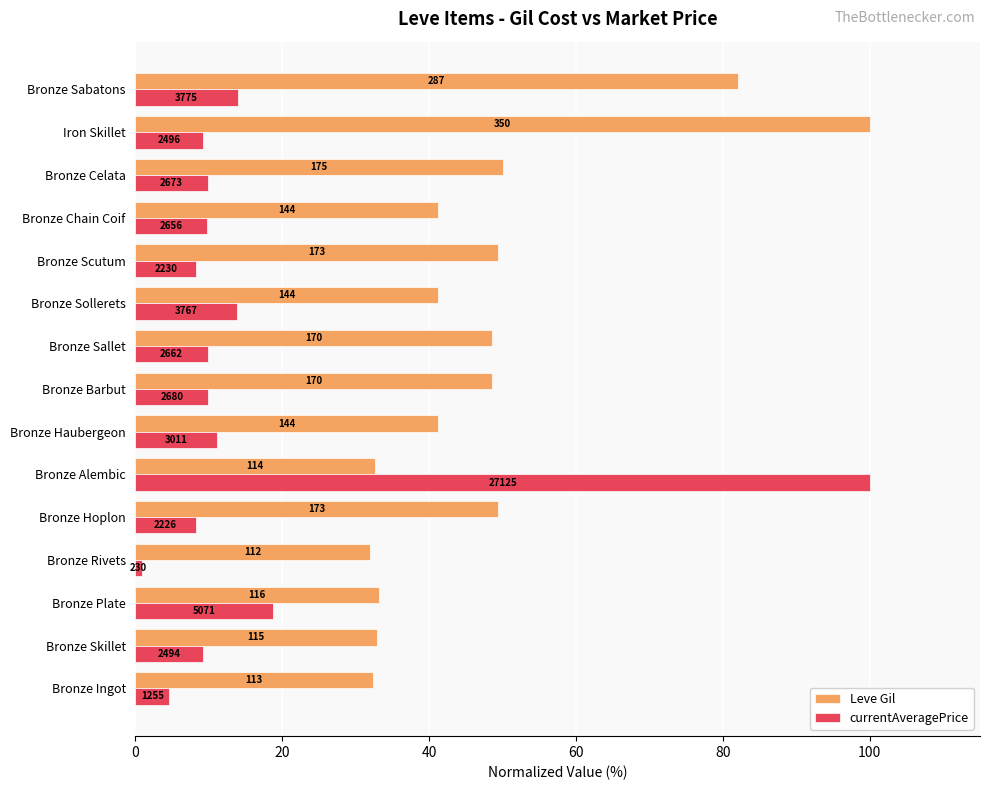

What is the minimum value shown in the chart?

0.8